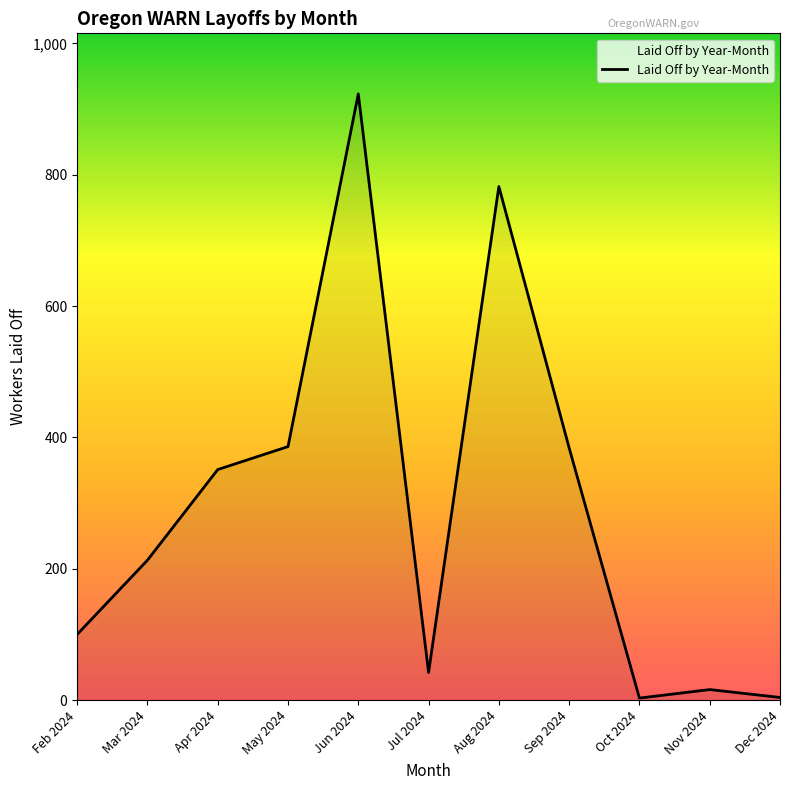

Approximately how many times larger is the value at Apr 2024 compared to Sep 2024?

0.9